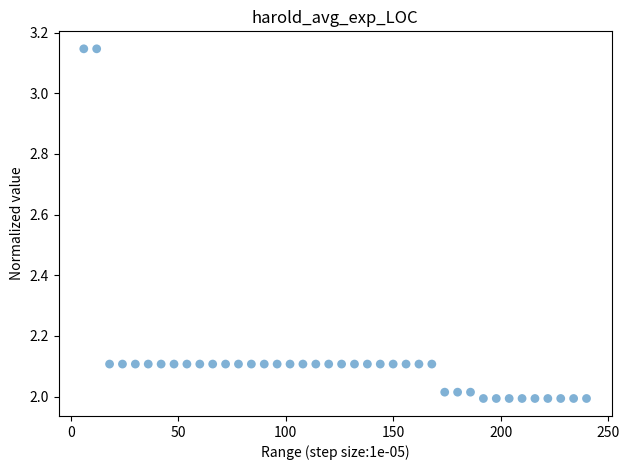

What is the range of Y values (max minus min)?

1.2